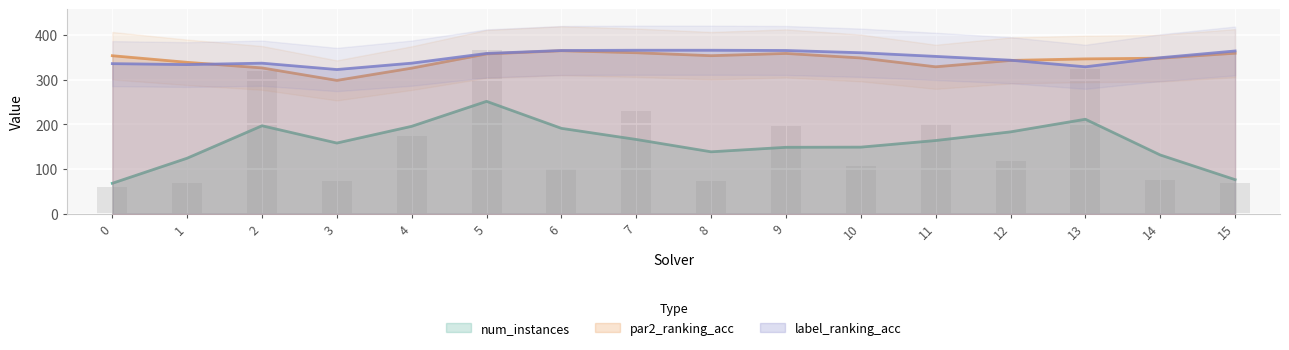

What is the maximum value shown in the chart?

366.0